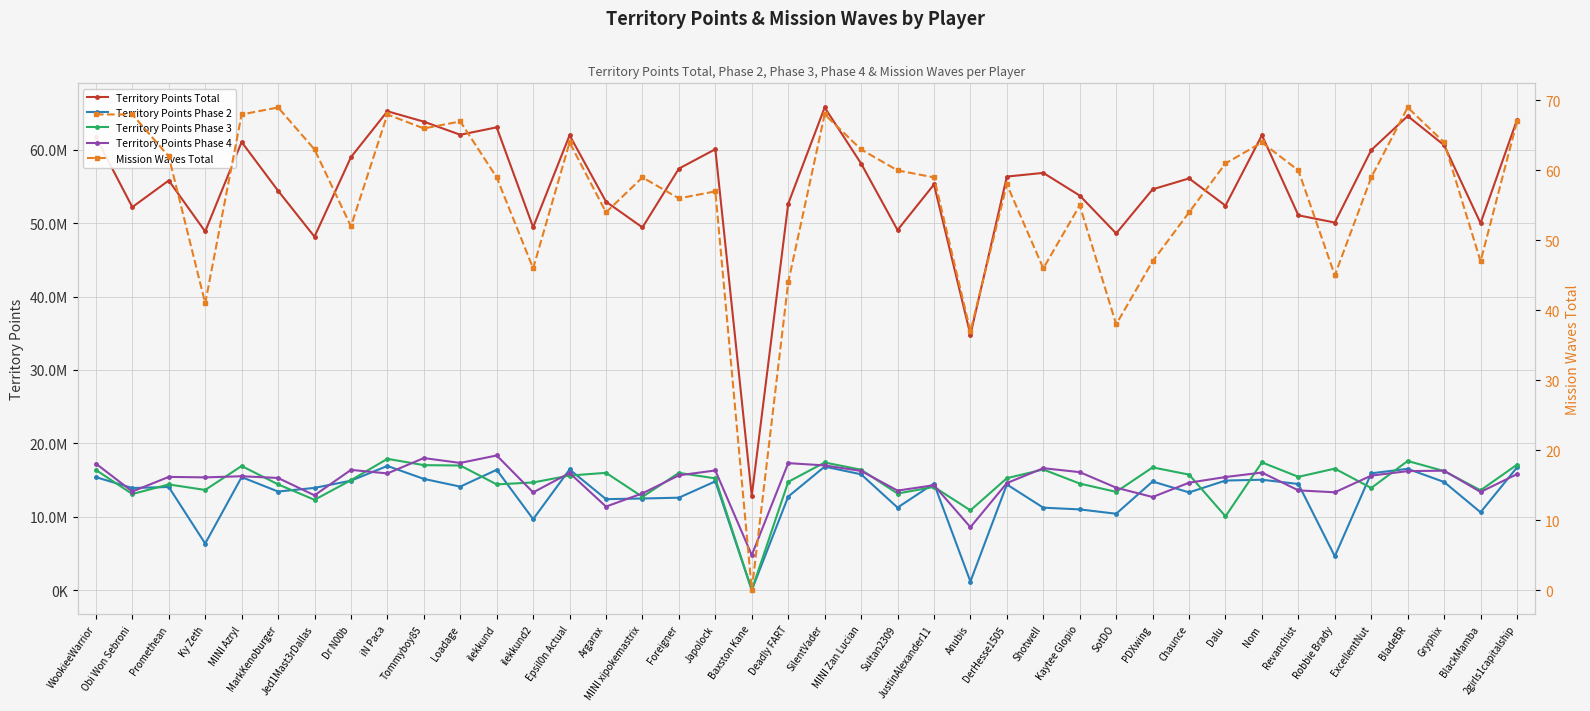

What is the difference between the maximum and minimum values in the Territory Points Phase 4 series?

13581934